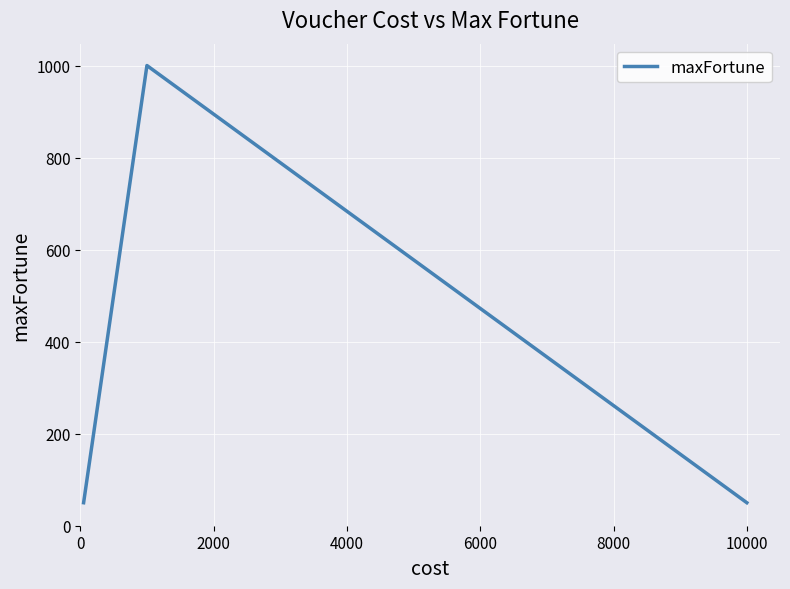

What is the maximum value shown in the chart?

1000